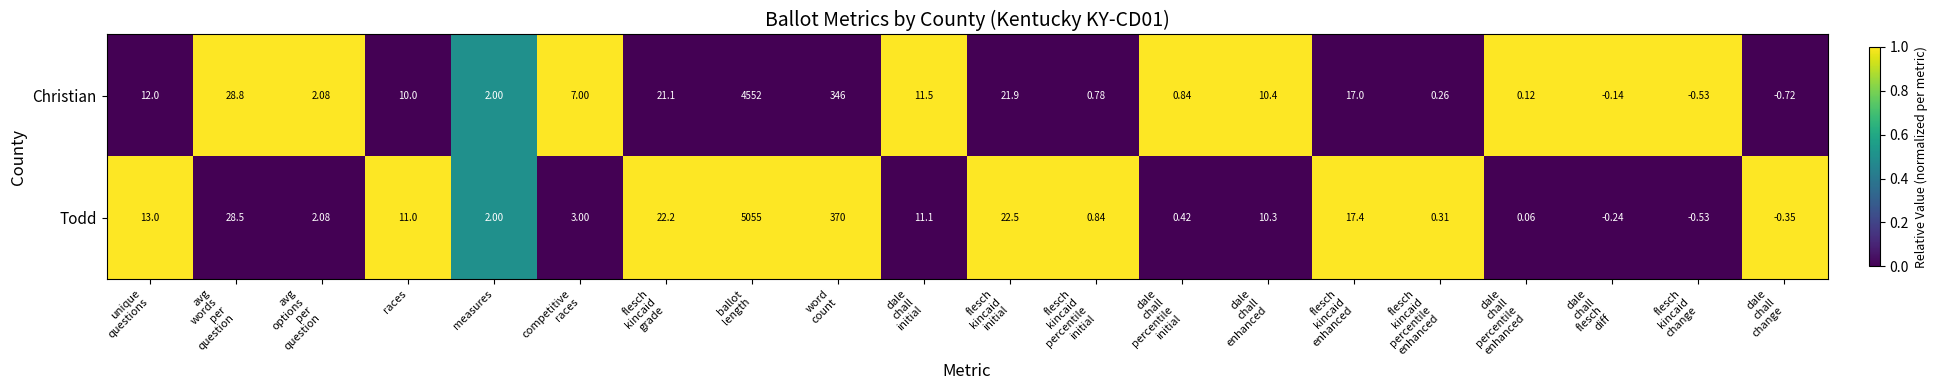

Which series has the largest range (max minus min)?

Todd